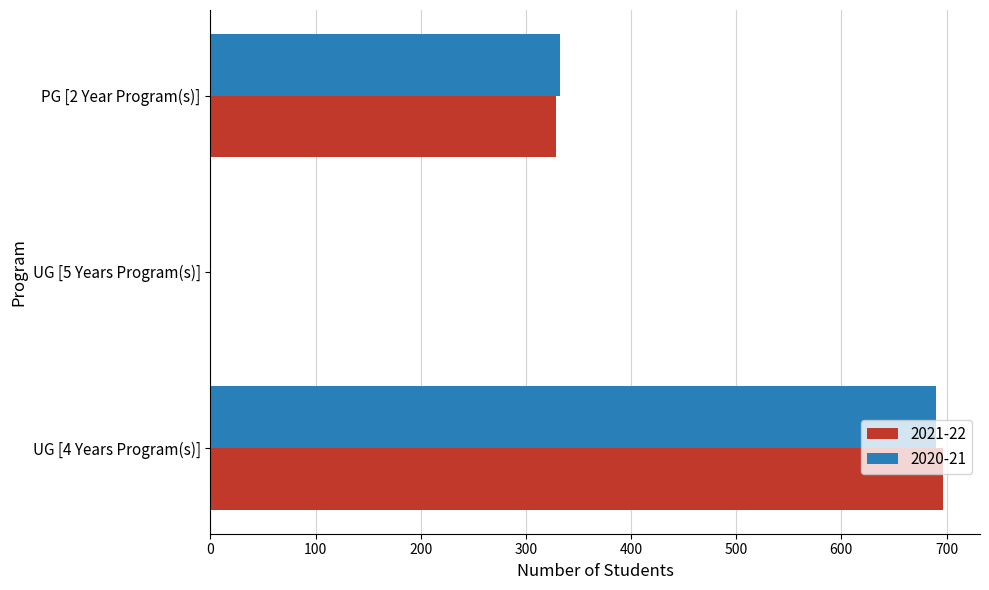

The 2021-22 series shows 329 at PG [2 Year Program(s)]. True or false?

True